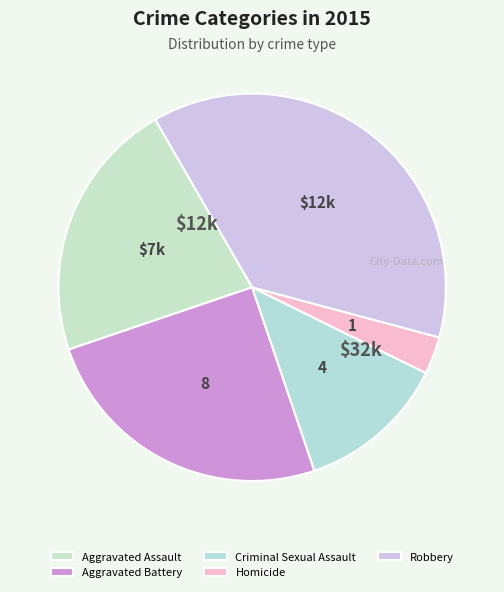

Does any single category account for the majority?

No